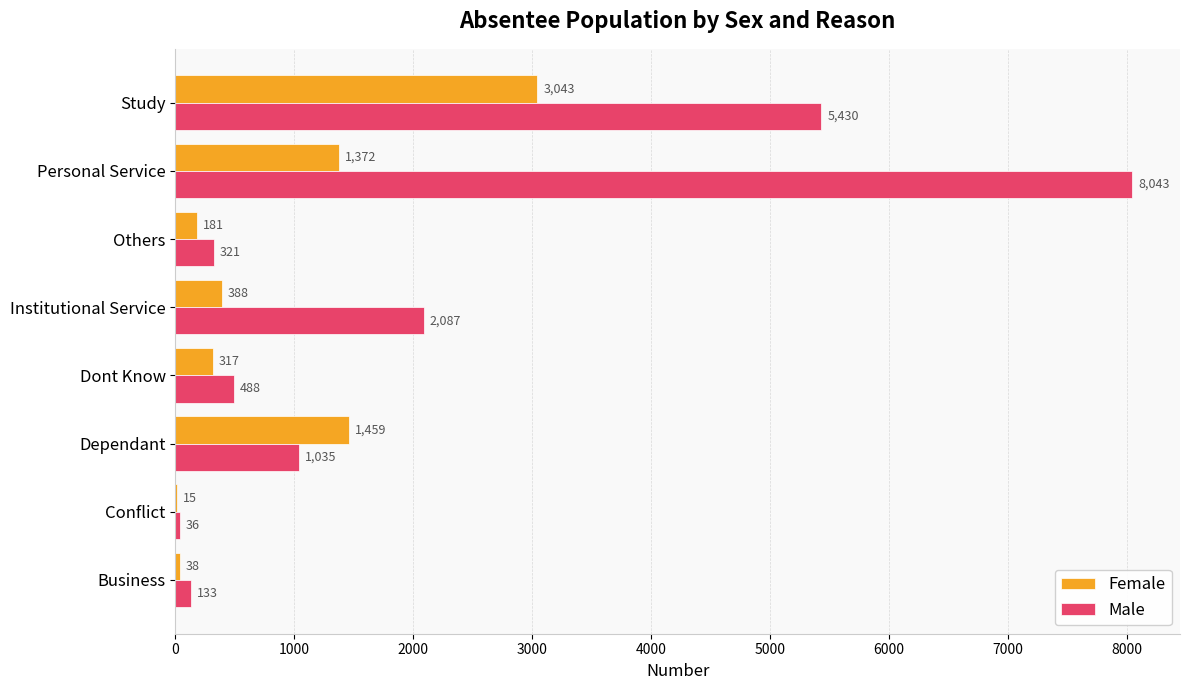

At which label does Female reach its peak?

Study